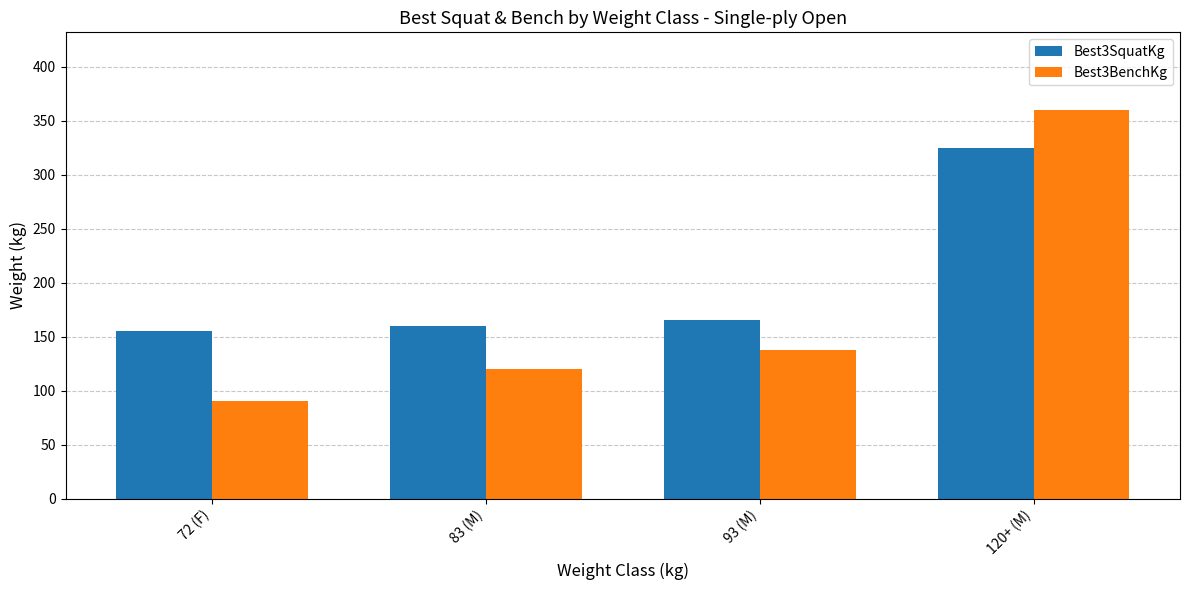

What is the approximate value of Best3BenchKg at 83 (M)?

120.0